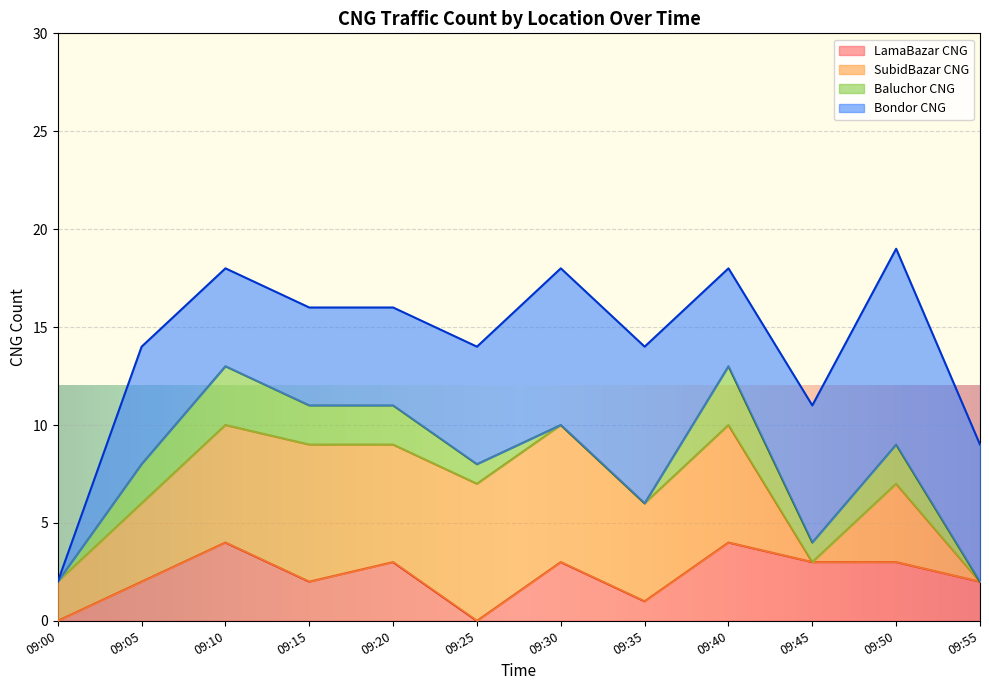

After their last crossing, which series has the higher values: SubidBazar CNG or Baluchor CNG?

SubidBazar CNG